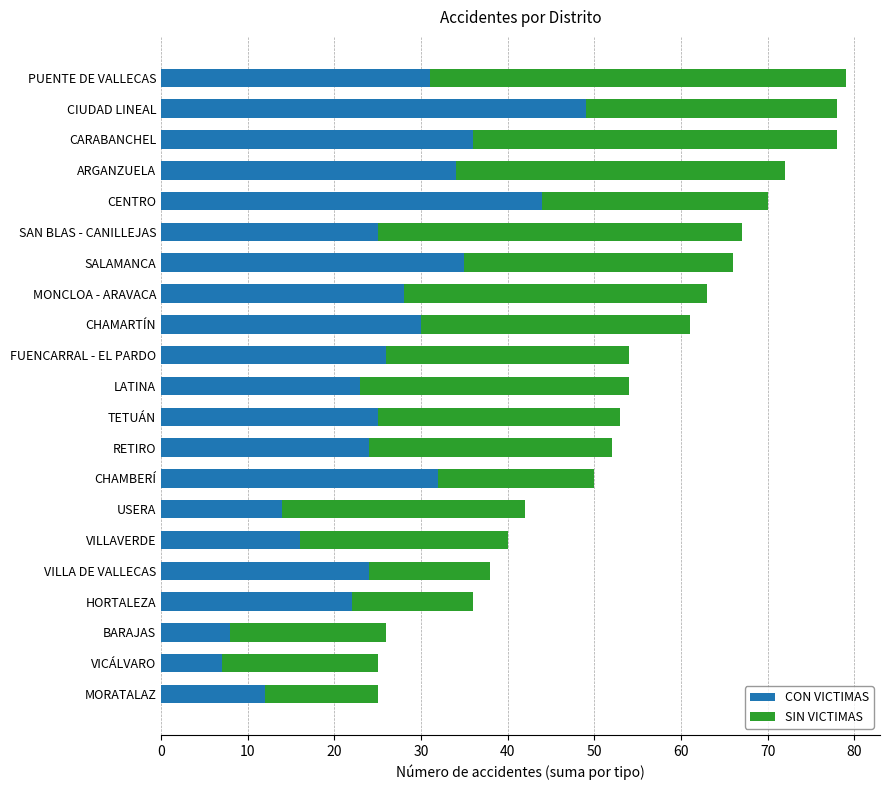

What is the difference between the maximum and minimum values in the CON VICTIMAS series?

42